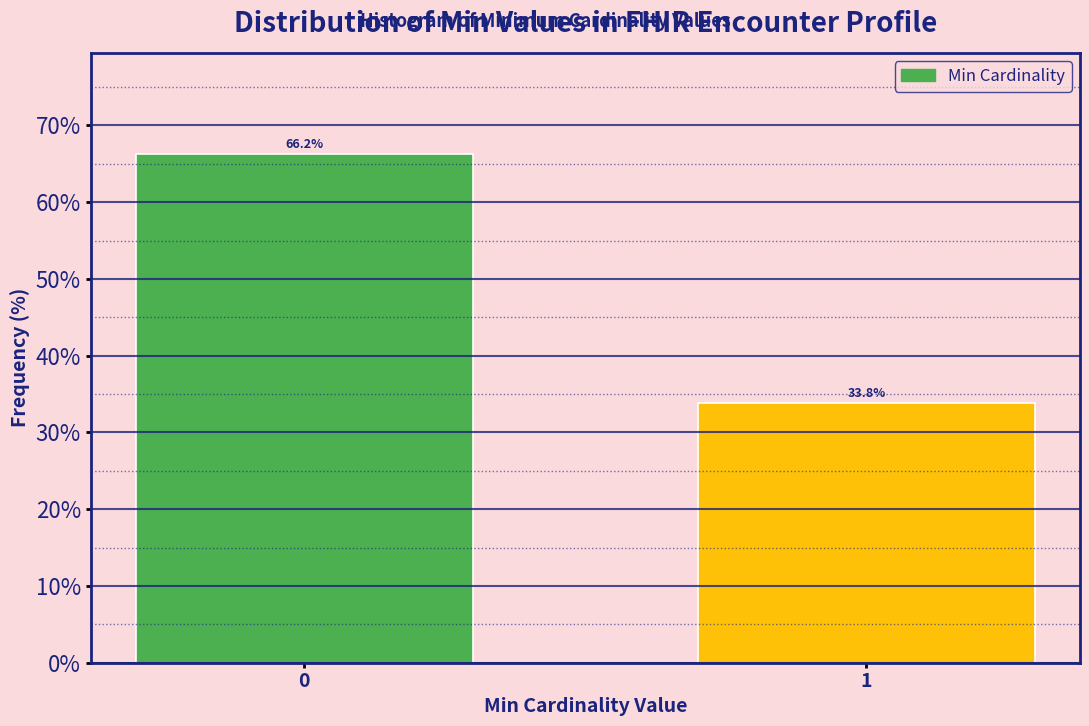

Reading right to left, what are all the values shown in this chart?

33.8	66.2